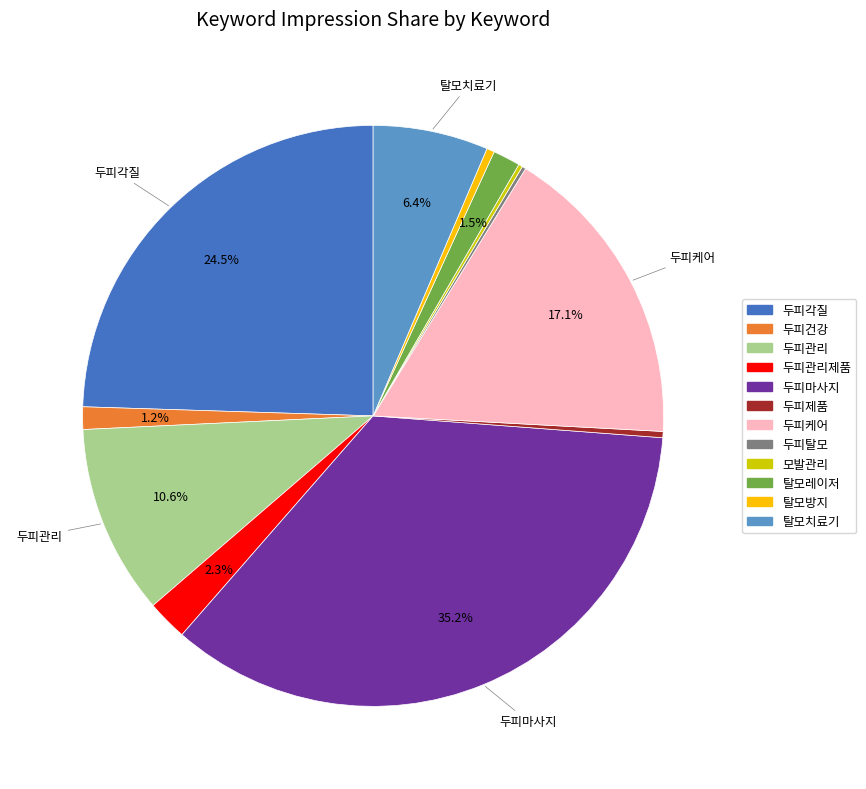

Does any single category account for the majority?

No